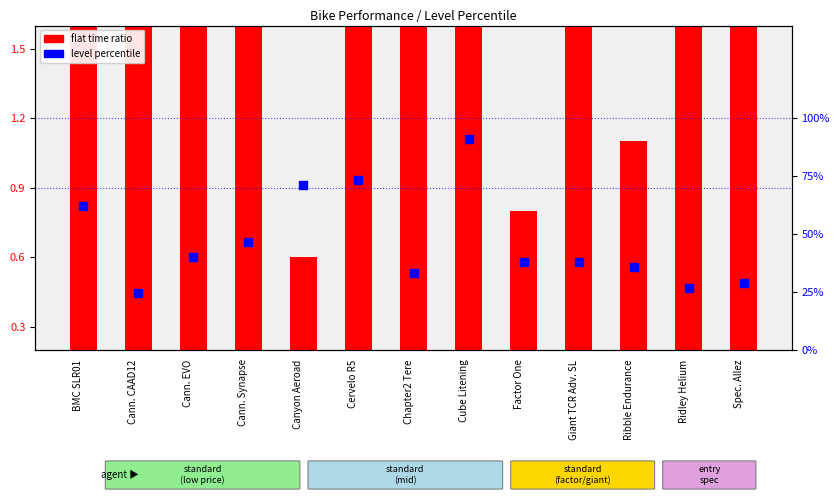

Which series reaches the minimum Y coordinate?

level percentile